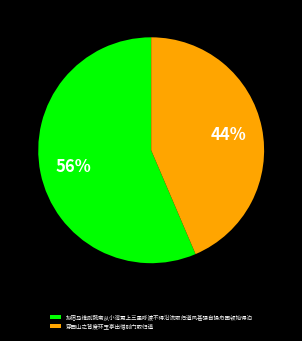

Rank the categories by value from highest to lowest.

拟宿马维则蔬斋从小湾更上三里呼渡不得沿流取归道风甚强自操舟困顿始得泊, 穿西山之背度环玉亭出惜别门取归道